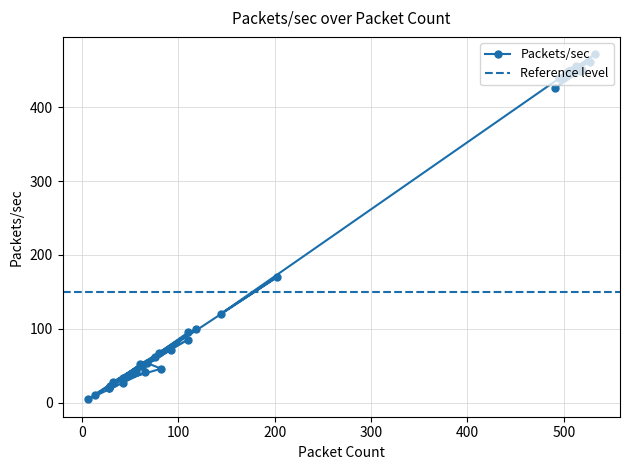

What is the difference between the maximum and minimum values?

467.3